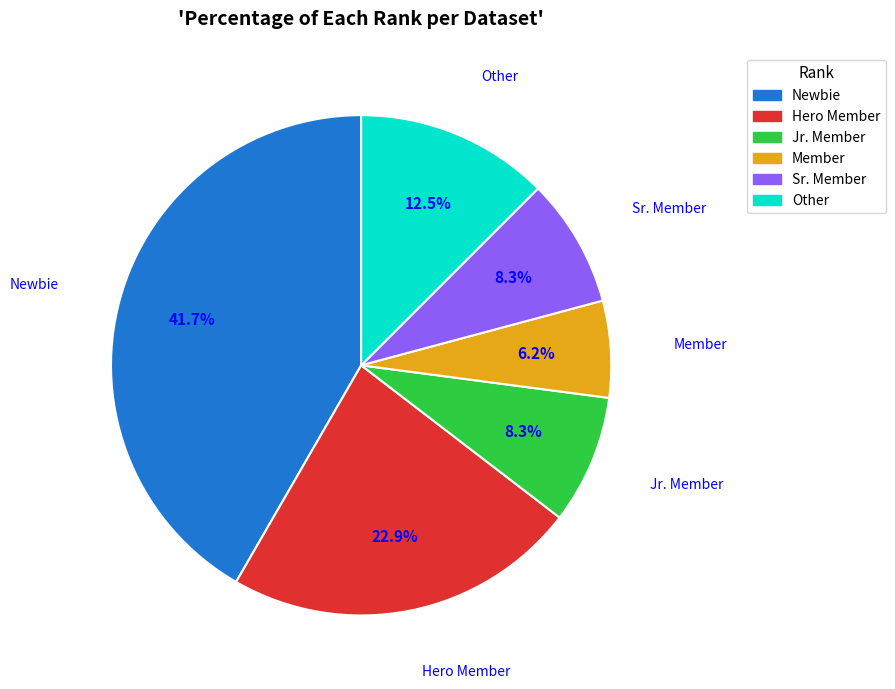

To the nearest percent, what is the combined percentage of Member and Jr. Member?

15%